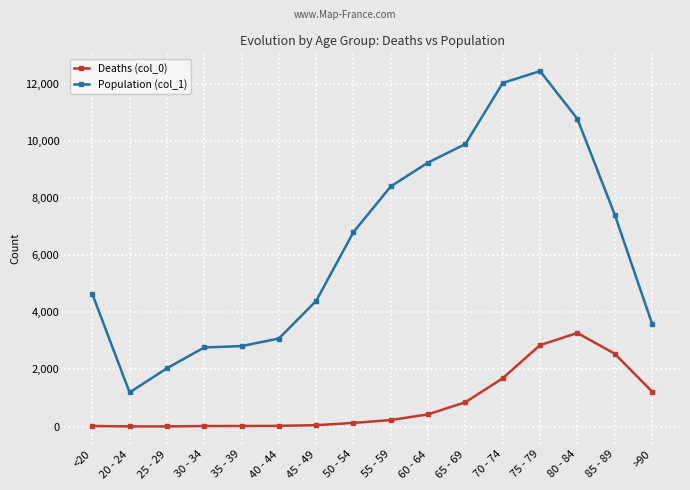

What is the label of the 15th point from the left?

85 - 89